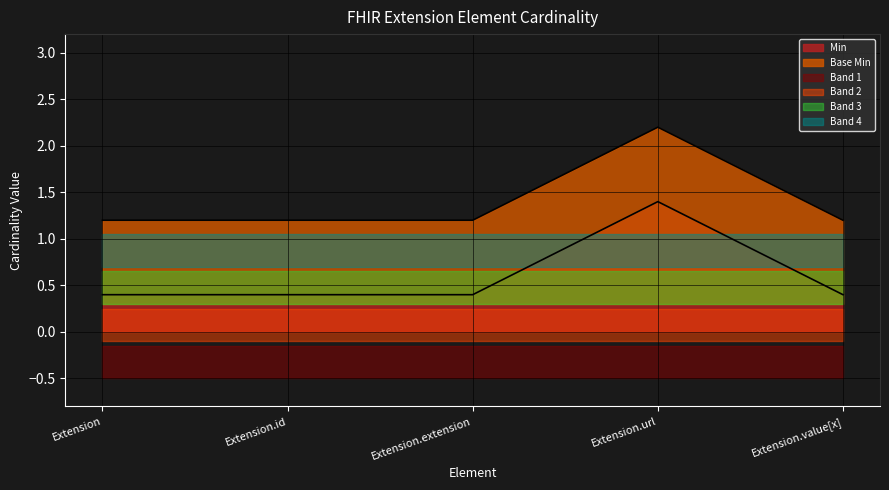

Rank the series at Extension.url from highest to lowest value.

Base Min, Min